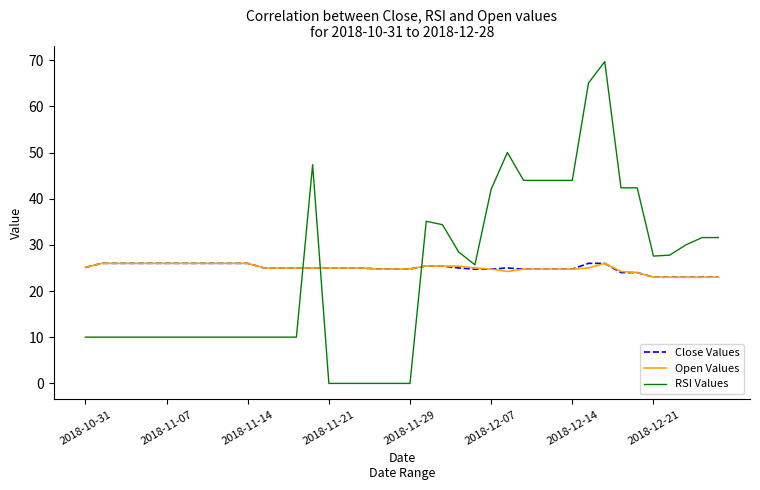

What are all the series names shown in the legend?

Close Values, Open Values, RSI Values